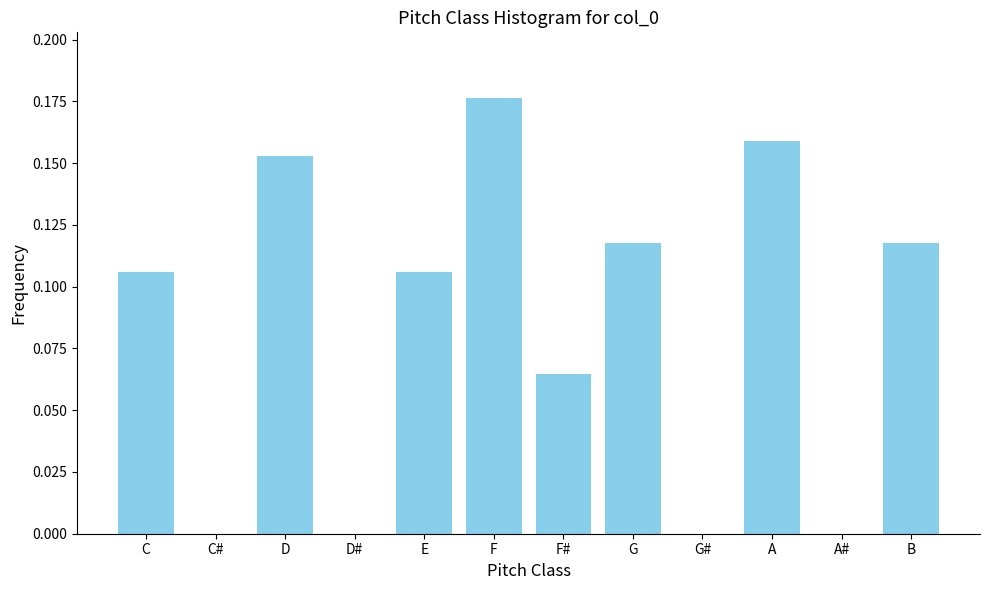

Is it true that the value at A# is -0.1?

False